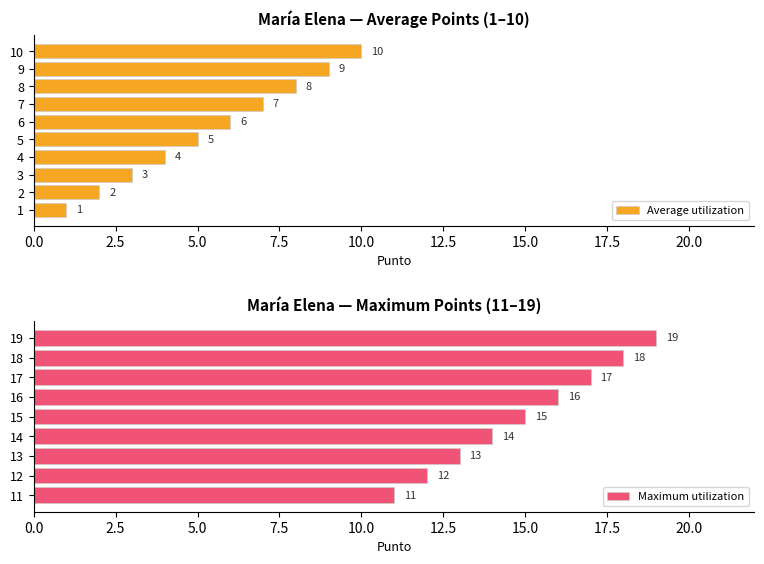

Where is the data nearest to the value 10?

10